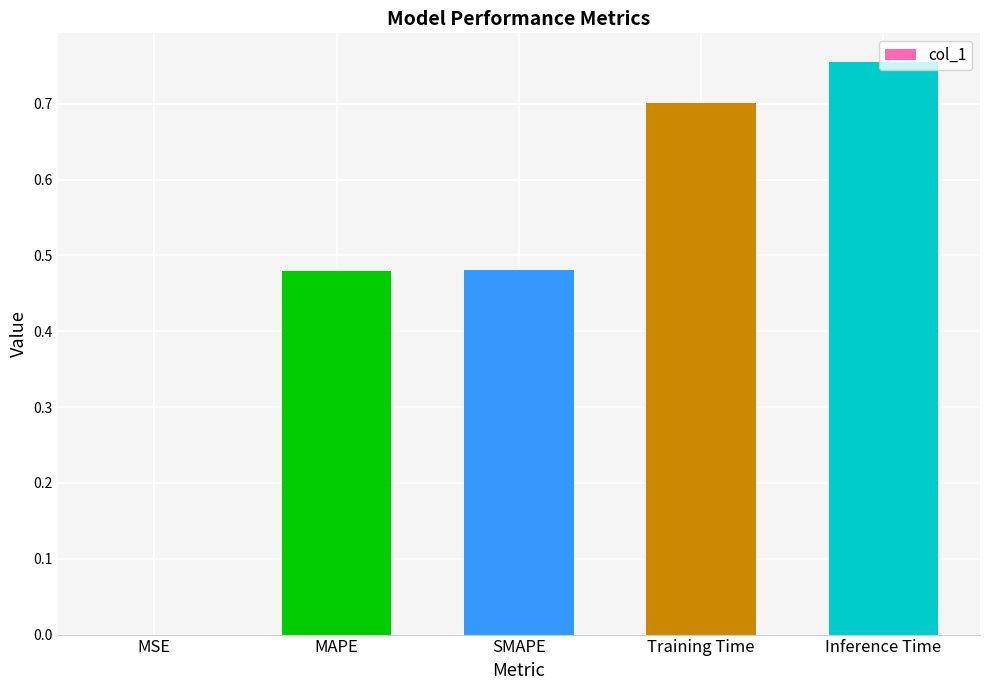

Which label corresponds to the largest value in the chart?

Inference Time